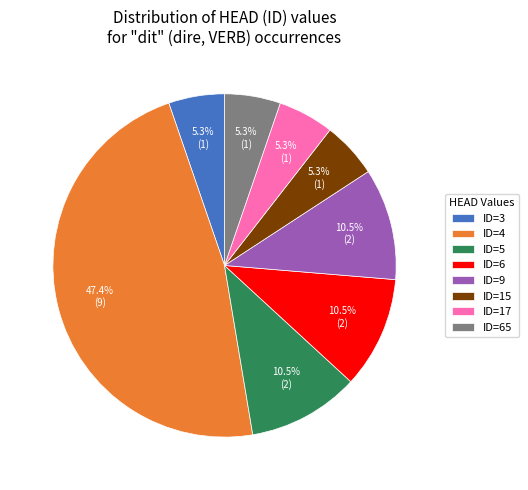

Which has a higher value, ID=9 or ID=15?

ID=9